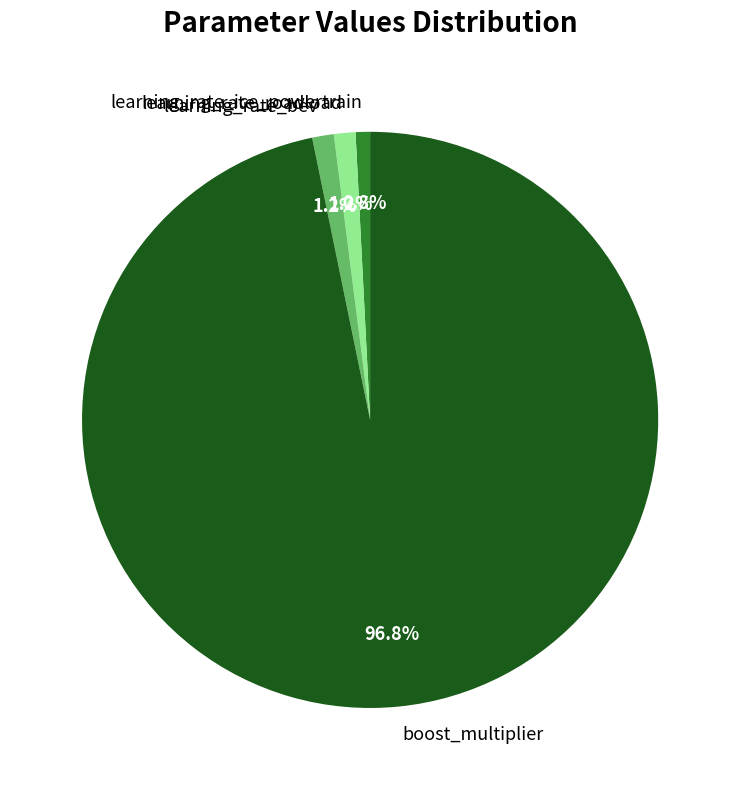

Which category has the biggest portion of the pie?

boost_multiplier